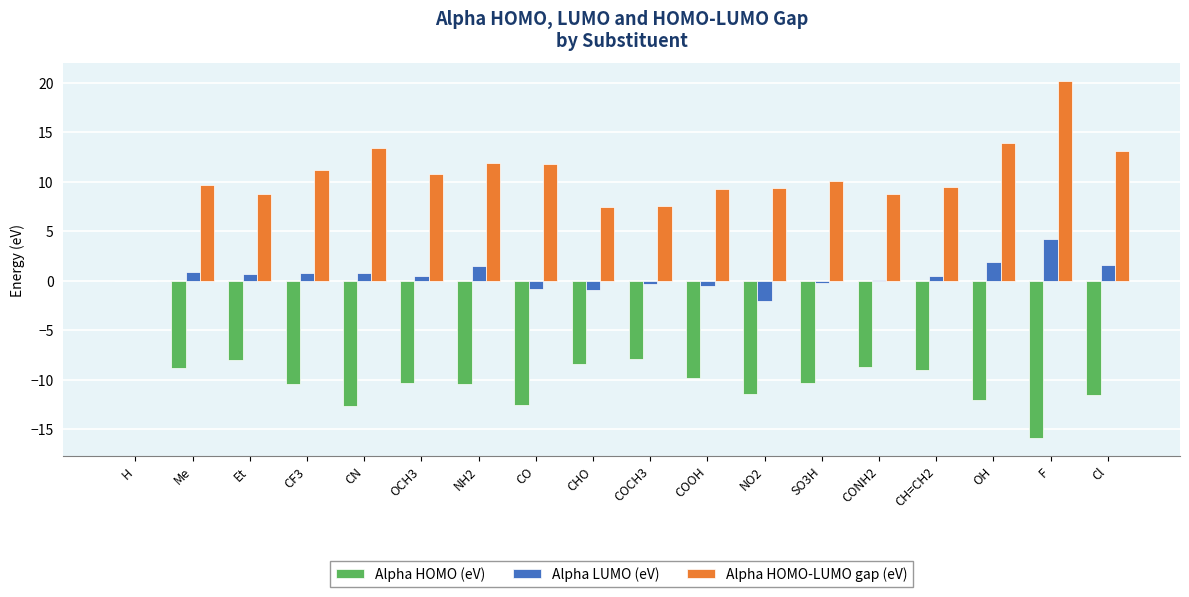

True or false: Alpha HOMO-LUMO gap (eV) has a value of 13.1 at Cl.

True